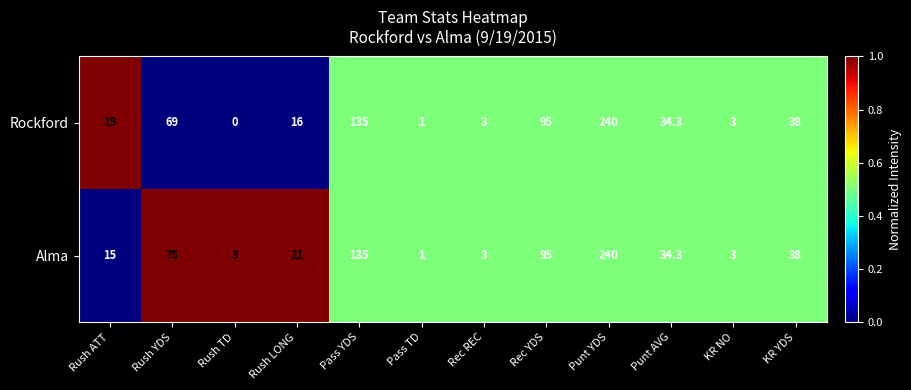

How many categories are shown in the chart?

12